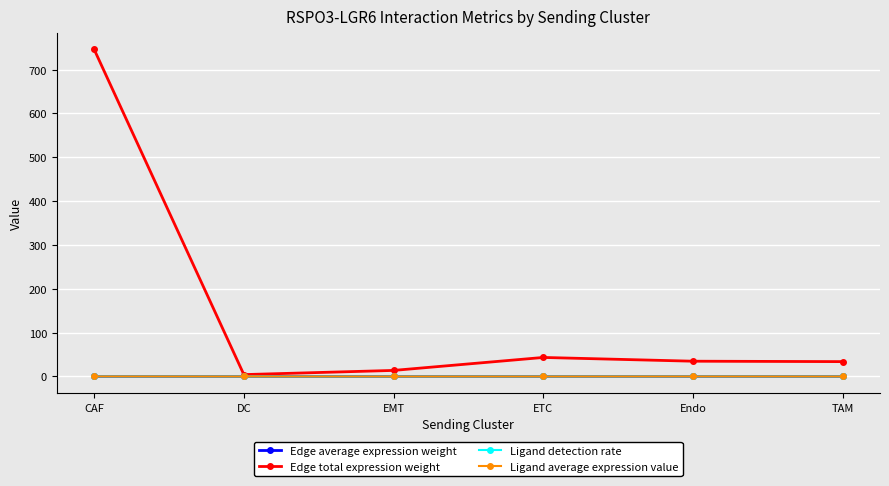

How many values in the Edge total expression weight series are below 34?

3